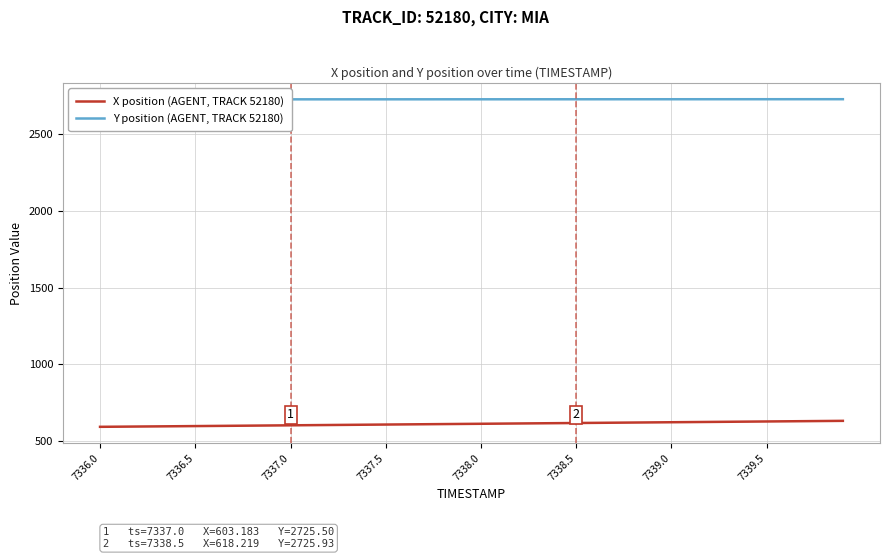

What is the maximum value for X position (AGENT, TRACK 52180)?

632.3